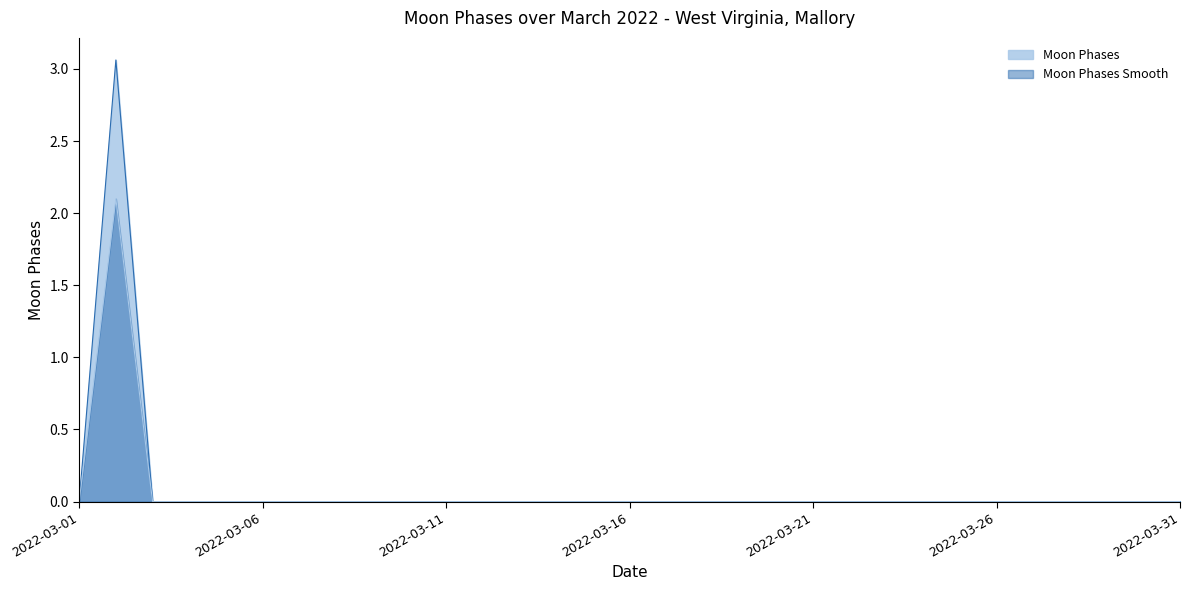

How many data points does each series have?

31